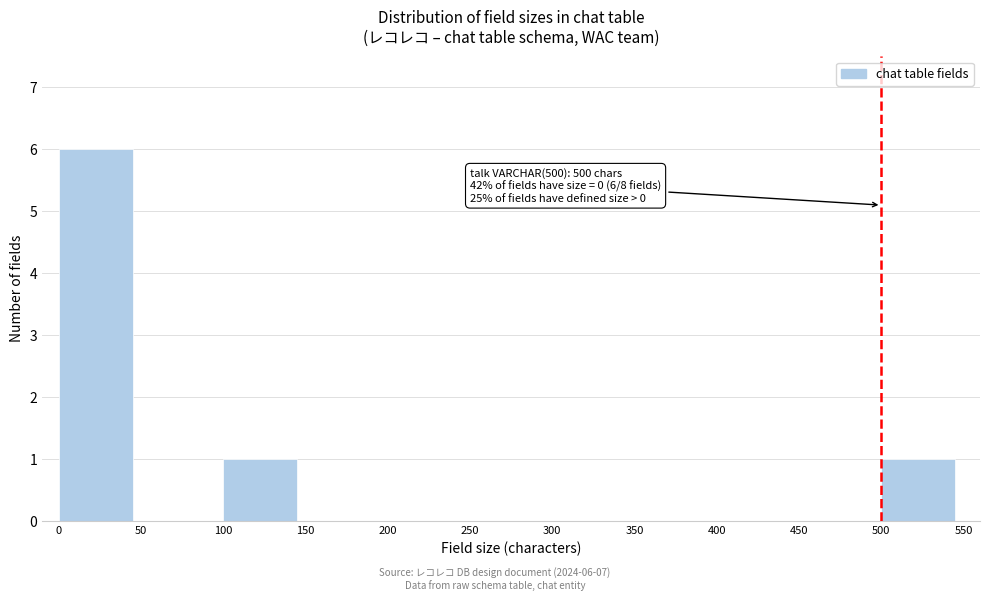

Which range on the x-axis has the tallest bar?

0 to 50